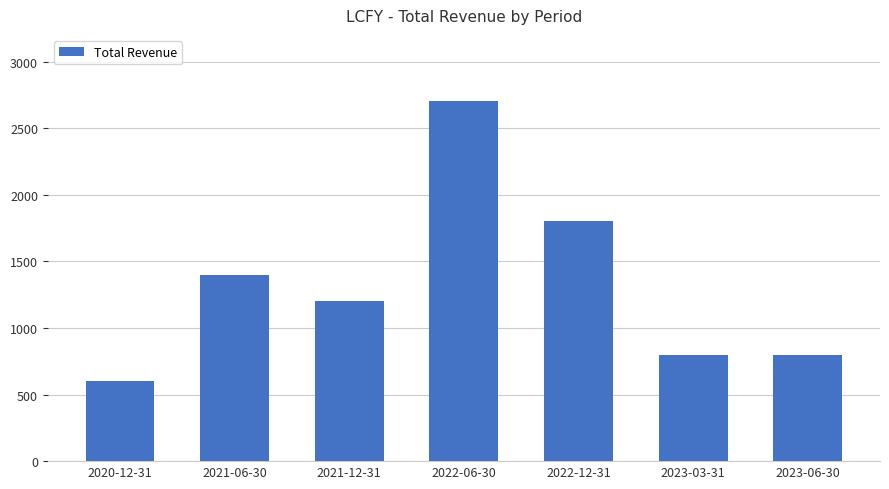

Reading right to left, transcribe all the data shown in this chart.

2023-06-30=800	2023-03-31=800	2022-12-31=1800	2022-06-30=2700	2021-12-31=1200	2021-06-30=1400	2020-12-31=600